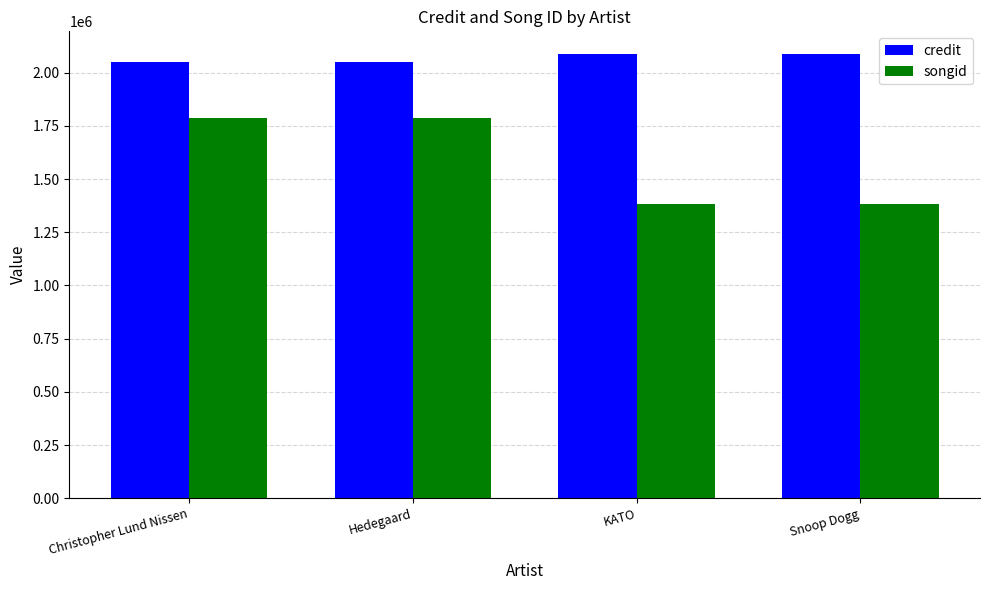

What is the average value of the songid series?

1584244